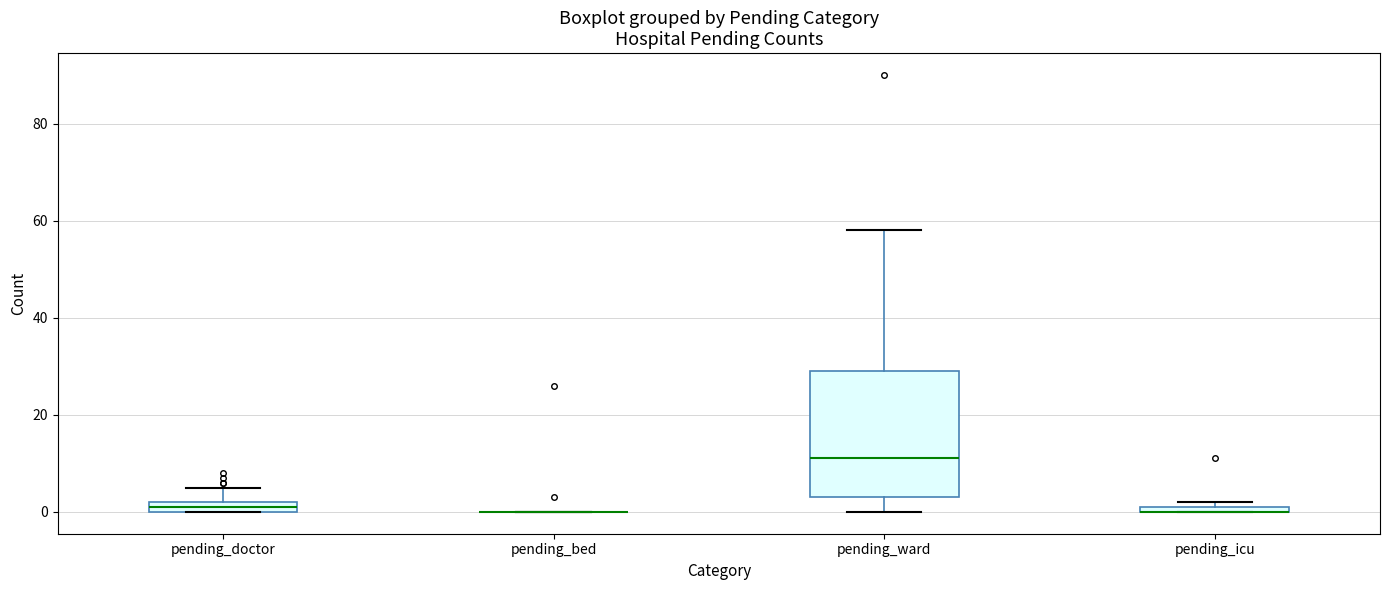

Comparing the boxes themselves (not the whiskers), which one is the tallest?

pending_ward